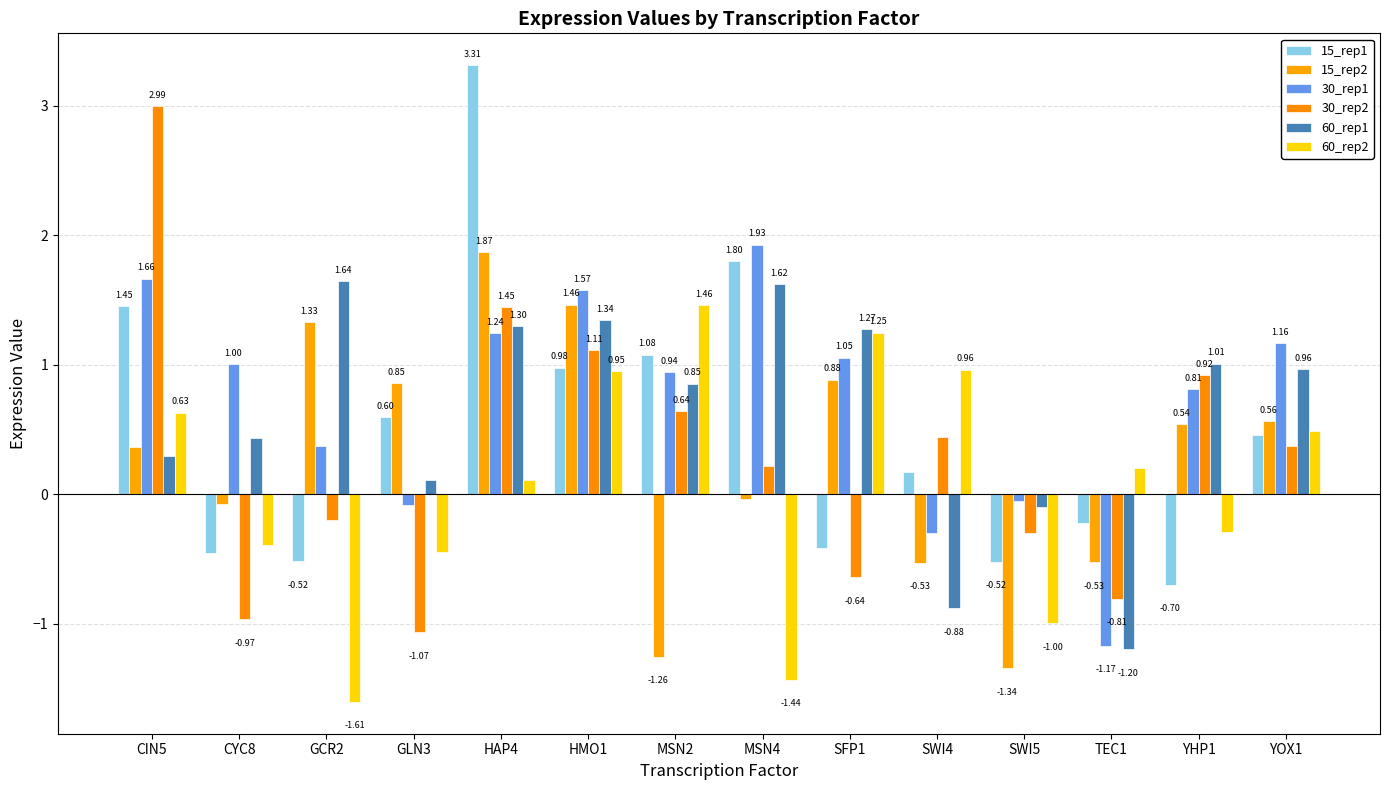

Count the number of data series in this chart.

6